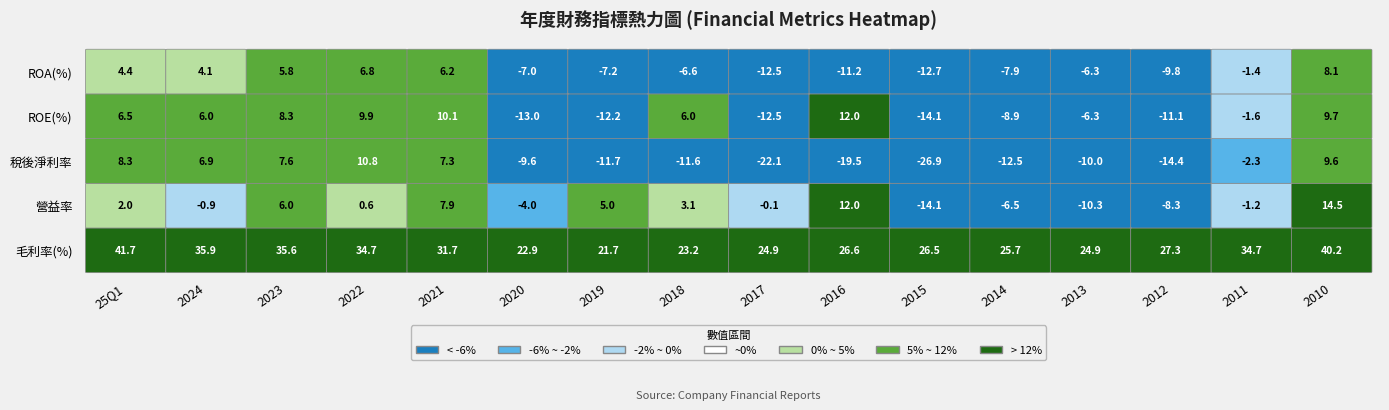

List the series in order of their peak value, lowest first.

ROA, 稅後淨利率, ROE, 營益率, 毛利率